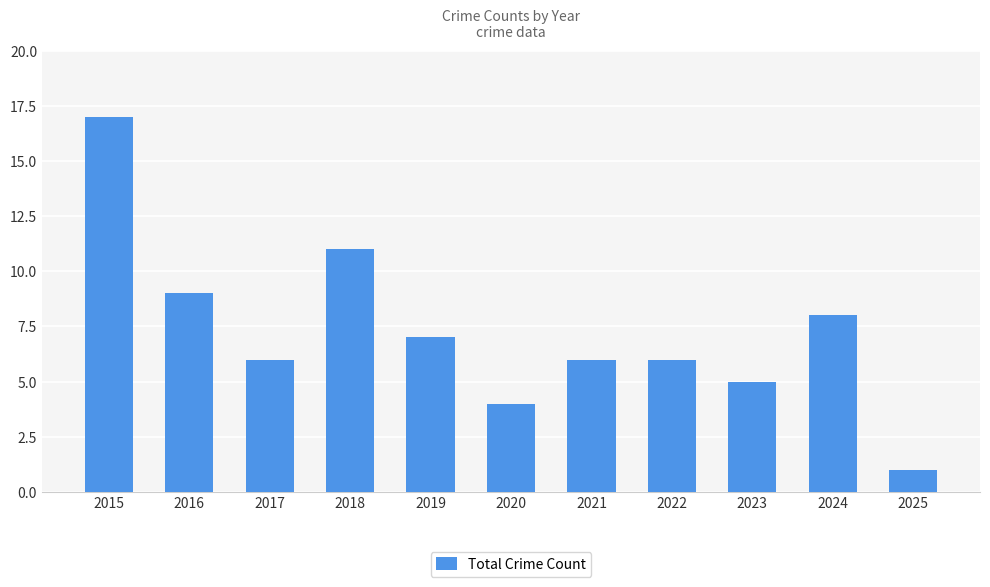

Which has a higher value, 2017 or 2025?

2017